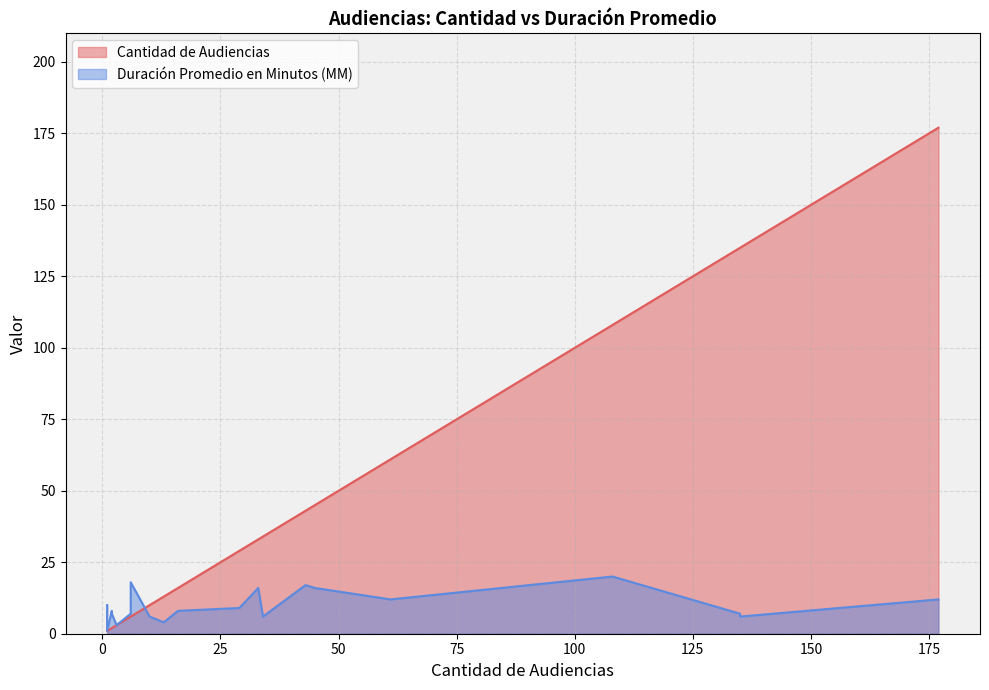

Count the number of data series in this chart.

2